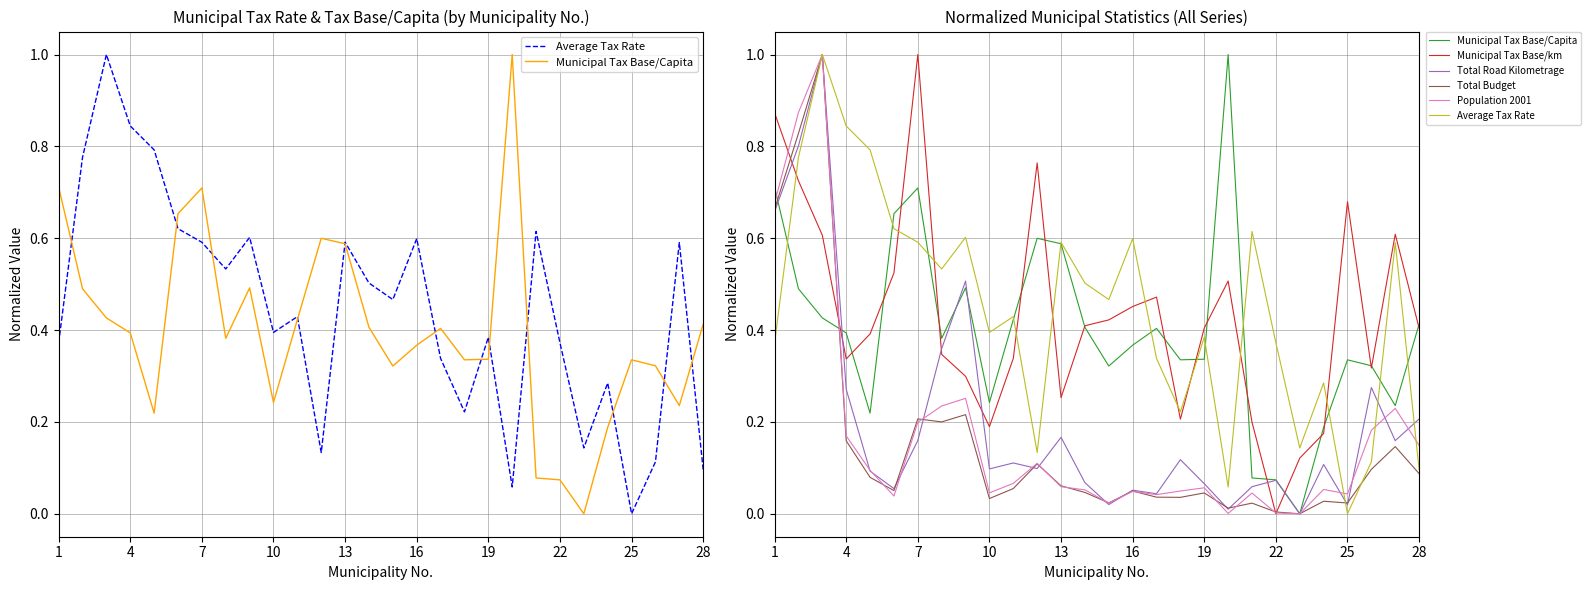

Which category has the highest value across all series?

7